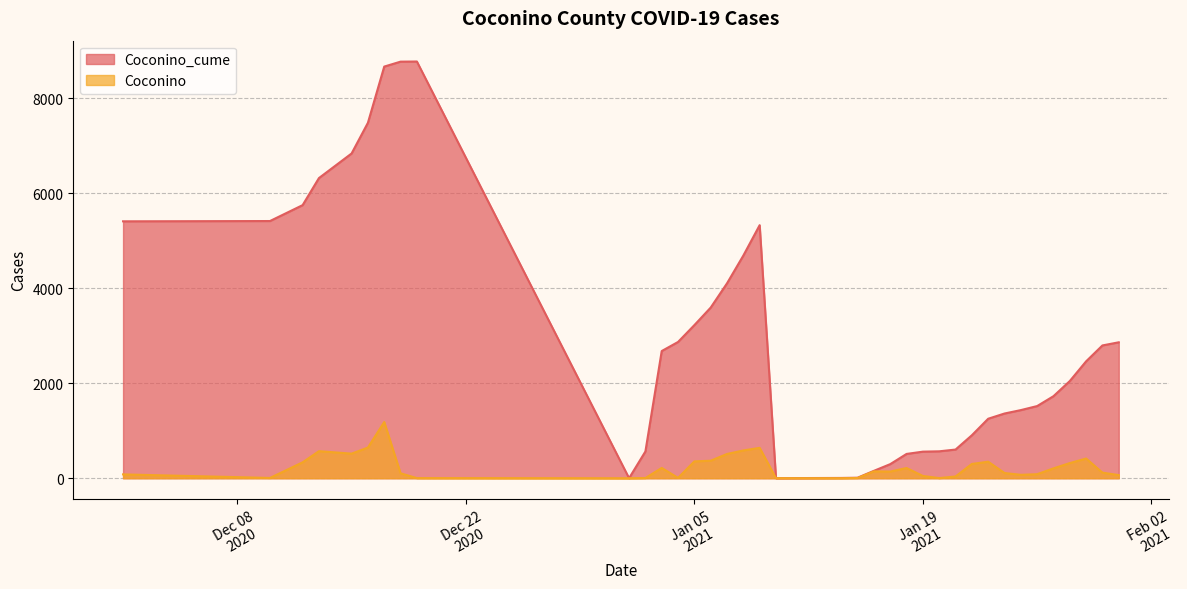

How many values in the Coconino_cume series are below 2047?

20